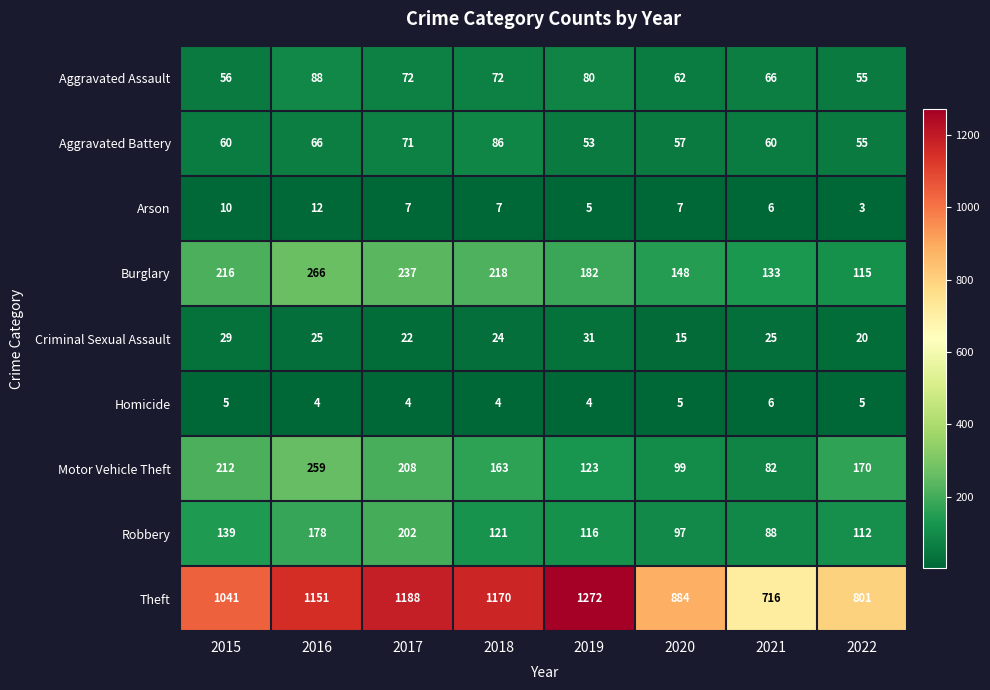

Where is Motor Vehicle Theft nearest to the value 170?

2022